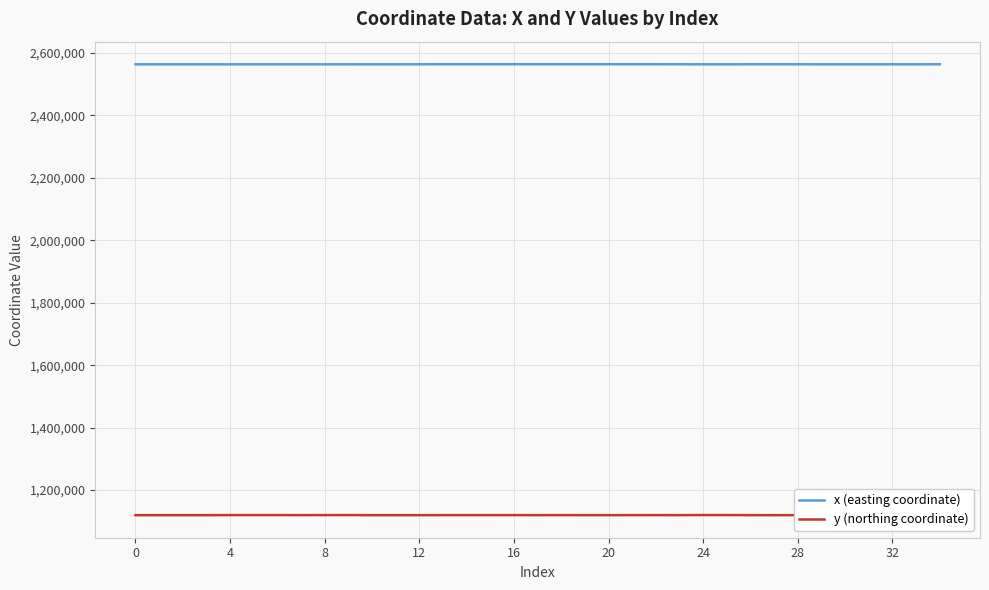

The value of x (easting coordinate) at 32 is 3416560.9. True or false?

False